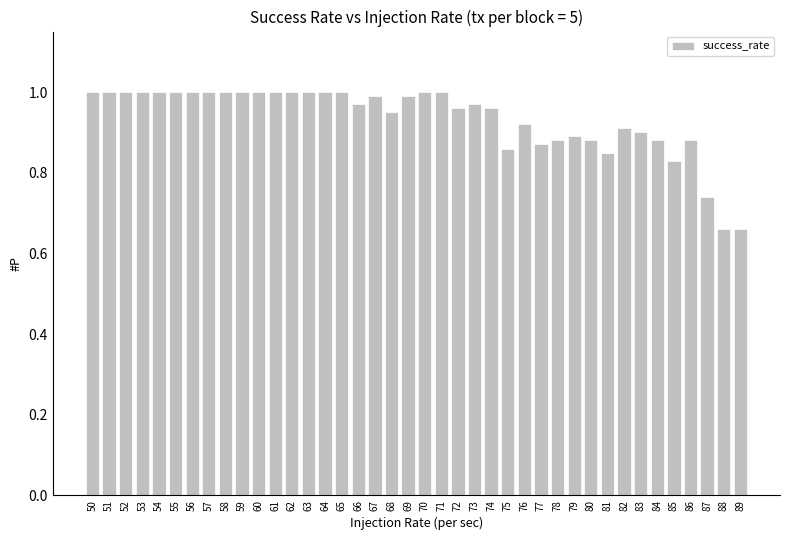

Does the chart contain stacked bars?

No